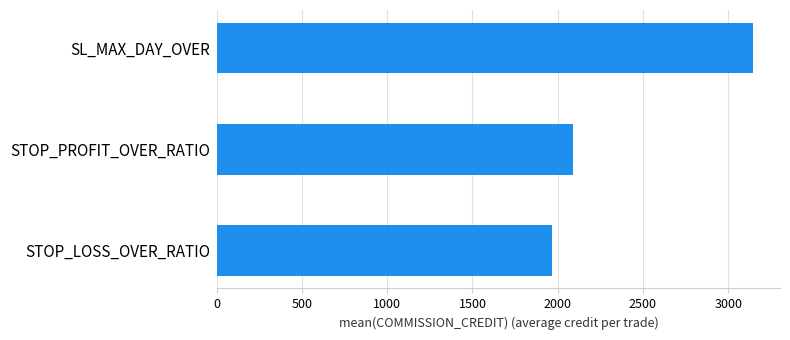

How many bars are there in total?

3